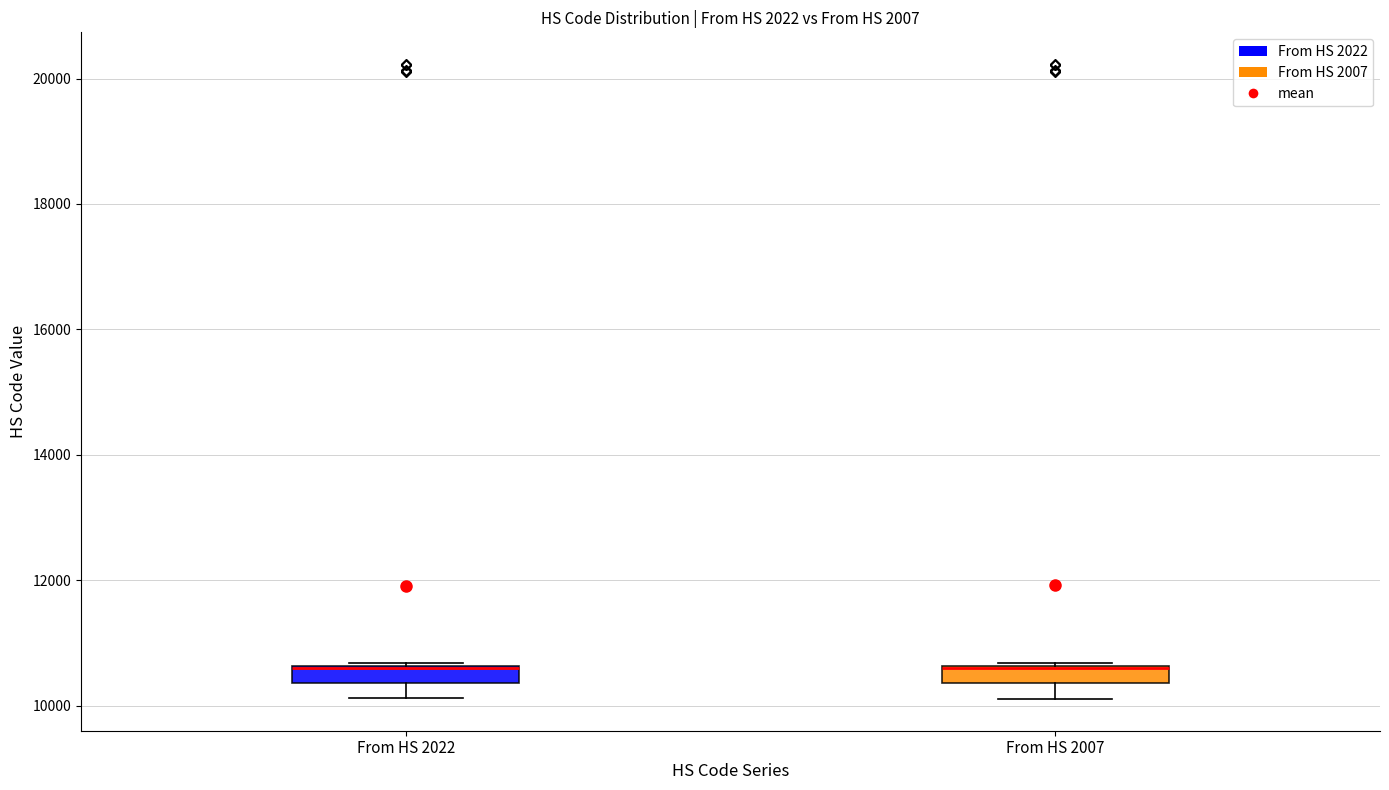

Where is the lower edge of the box for From HS 2022 on the y-axis? The values are not printed on the chart, so give them approximately, as read against the axis.

10400